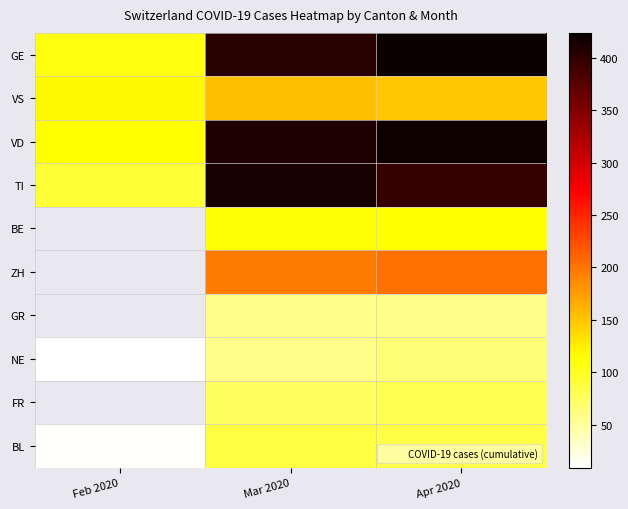

Rank the series at Apr 2020 from lowest to highest value.

GR, NE, FR, BL, BE, VS, ZH, TI, VD, GE